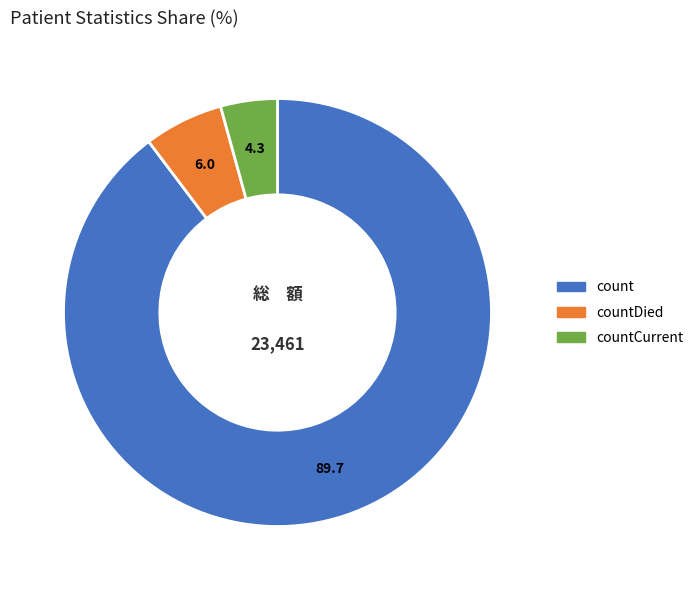

Between countCurrent and countDied, which is larger?

countDied